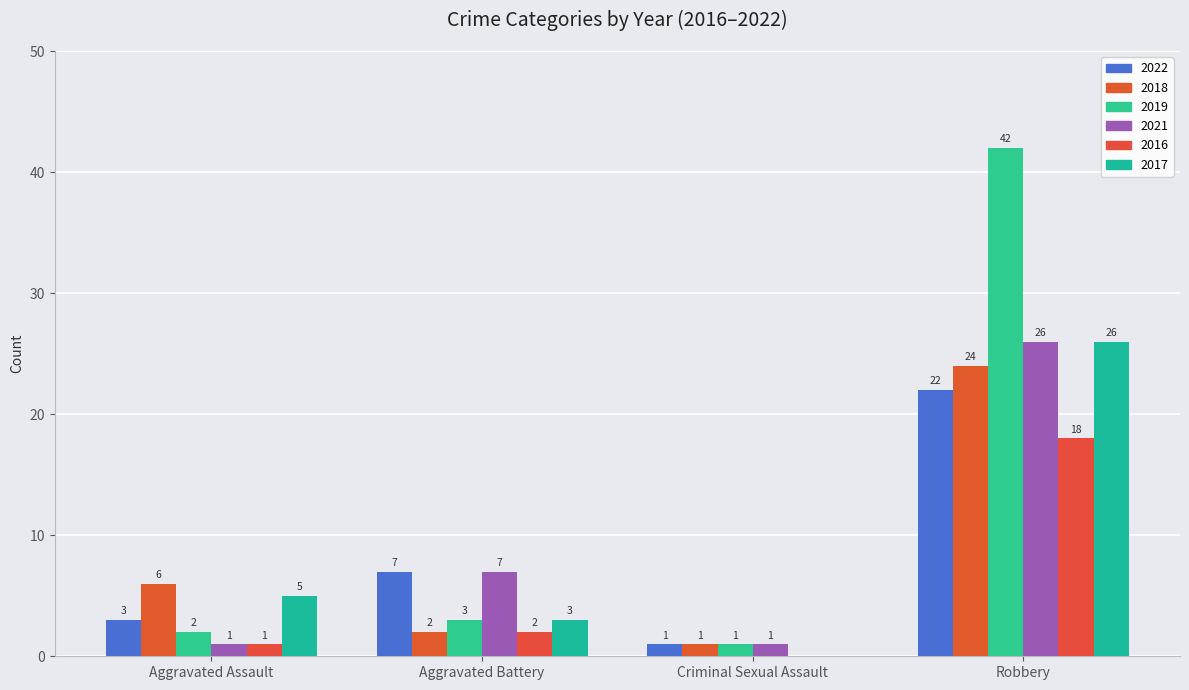

At how many categories does at least one series exceed 30?

1